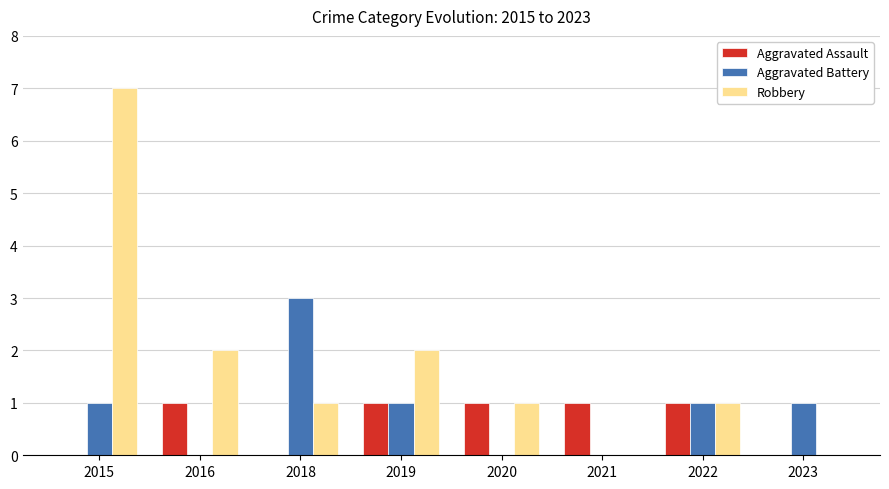

Between 2015 and 2016, which series saw the biggest shift?

Robbery